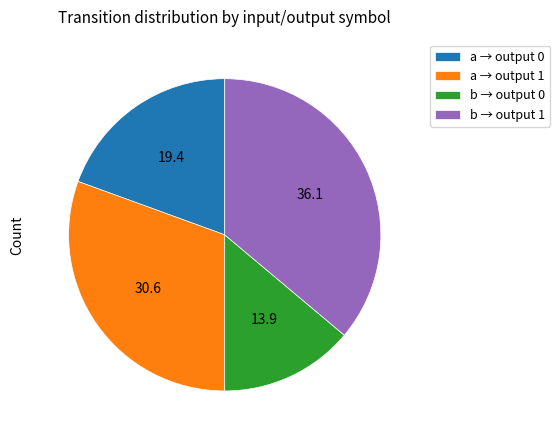

Which has a higher value, b → output 1 or b → output 0?

b → output 1